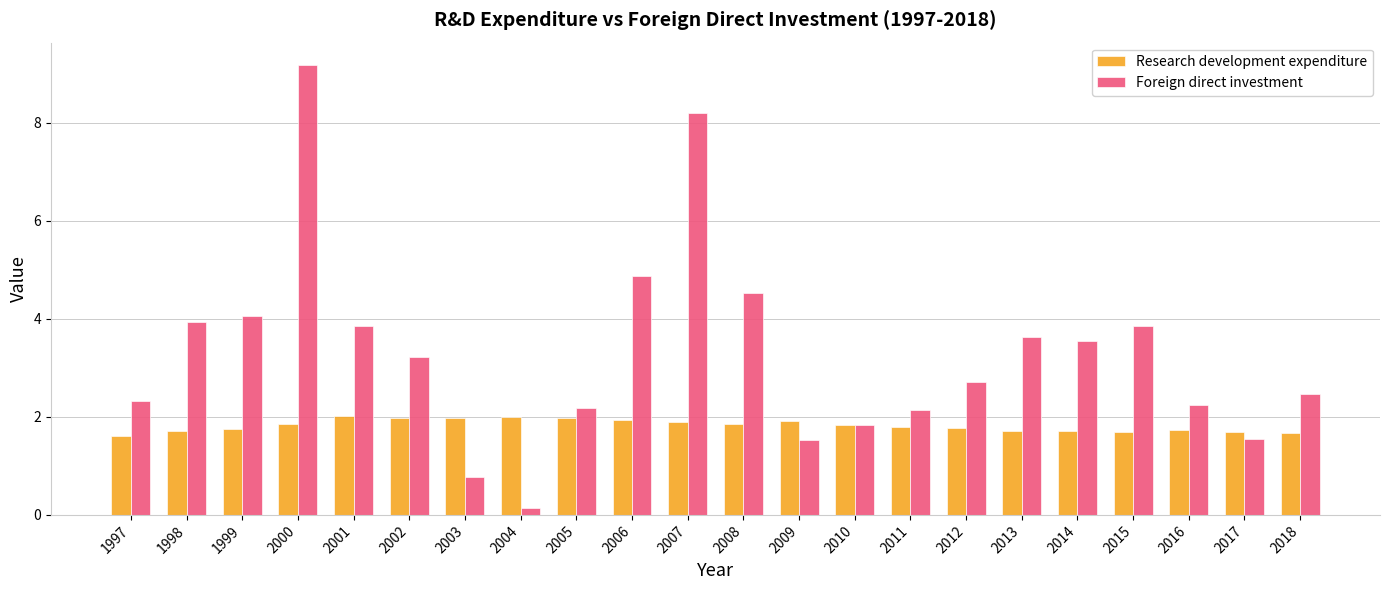

What is the minimum value shown in the chart?

0.1